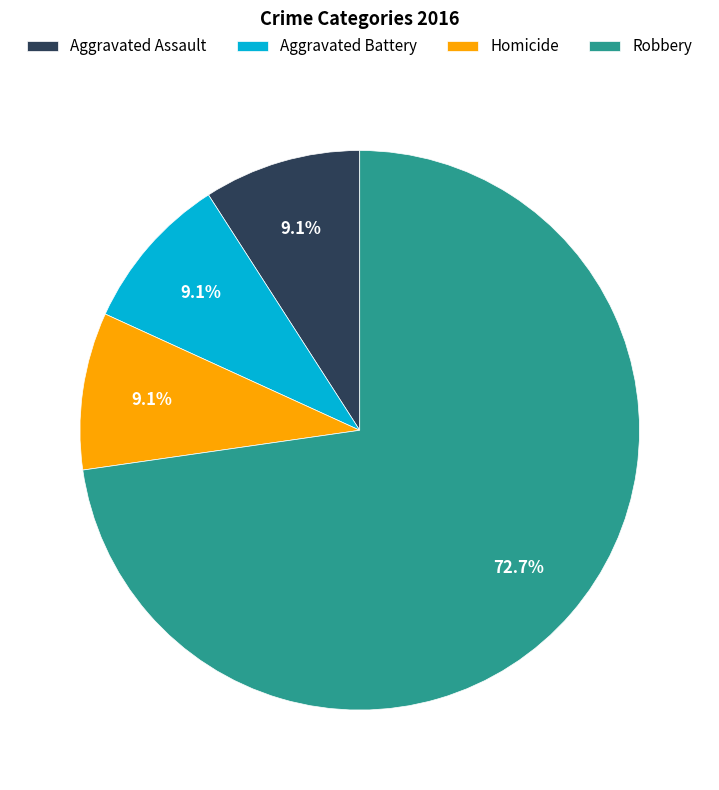

How many segments does this pie chart have?

4